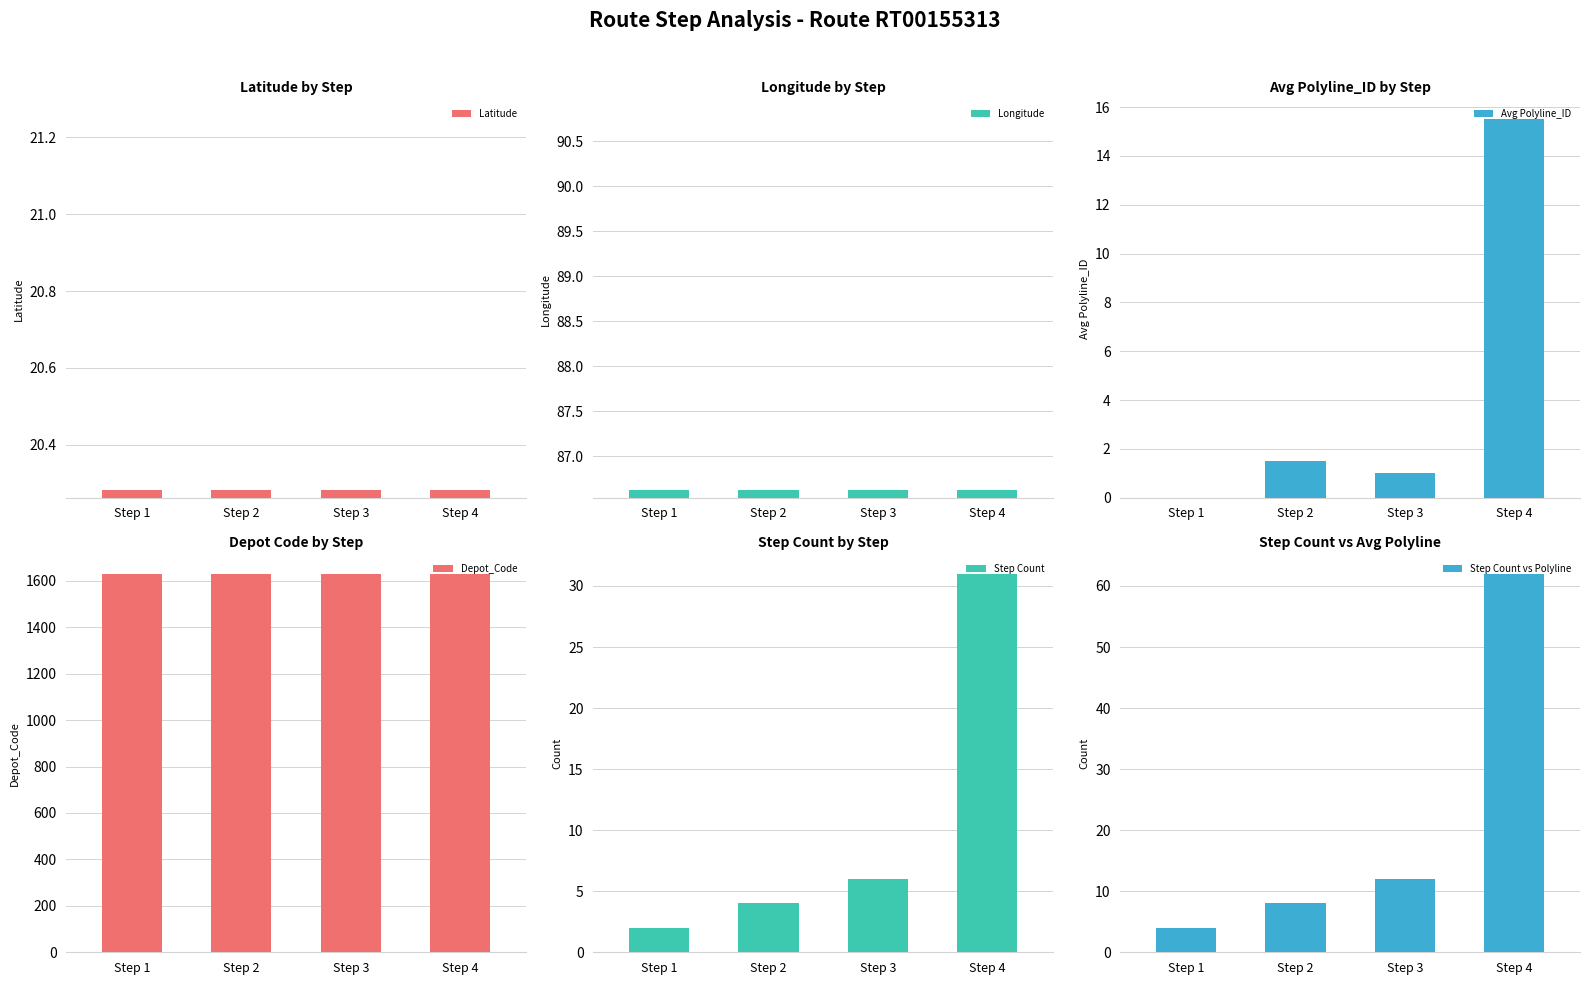

What is the difference between the maximum and minimum values in the Step Count series?

29